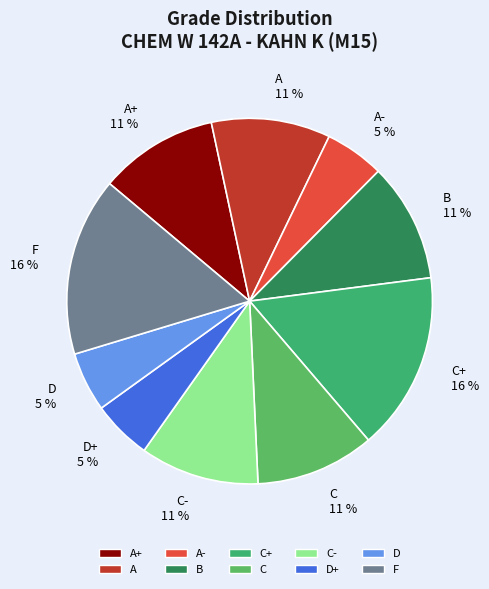

Do A+ 11 % and C 11 % together represent more than half of the pie?

No